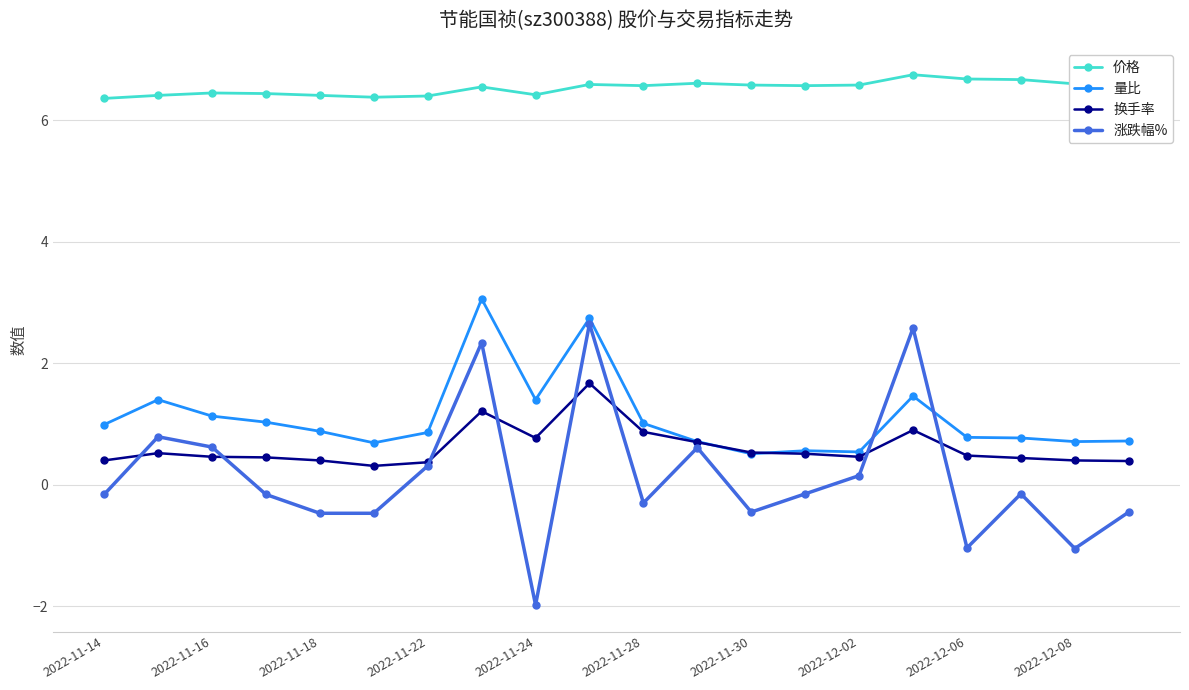

Which series has the largest range (max minus min)?

涨跌幅%